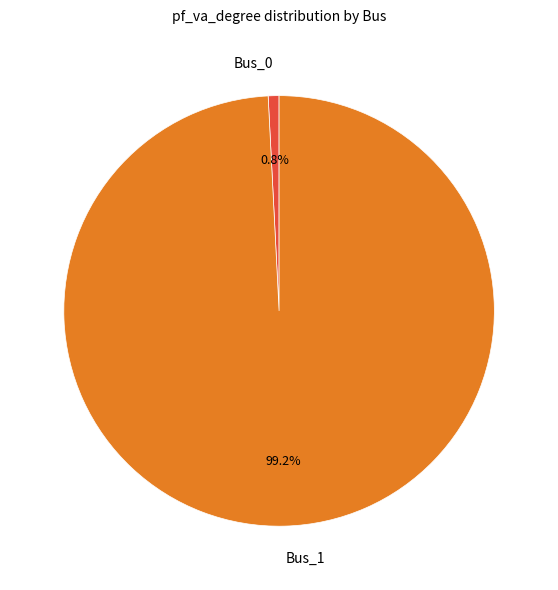

To the nearest percent, what is the average slice percentage?

50%